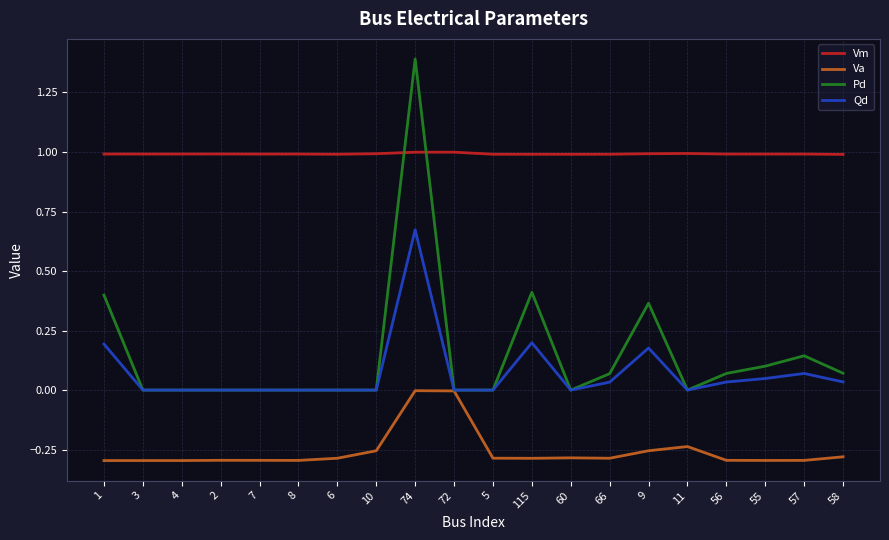

True or false: Va has a value of -0.5 at 57.

False